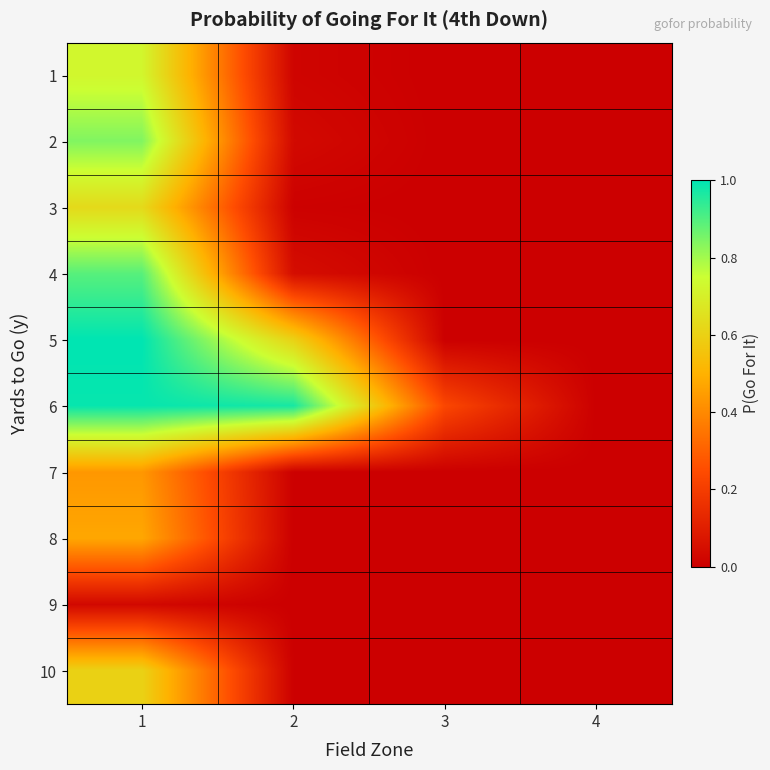

Reading left to right, what are all the values shown in this chart?

1: 1=0.7	2=0.0	3=0.0	4=0.0
2: 1=0.8	2=0.0	3=0.0	4=0.0
3: 1=0.6	2=0.0	3=0.0	4=0.0
4: 1=0.9	2=0.0	3=0.0	4=0.0
5: 1=1.0	2=0.6	3=0.0	4=0.0
6: 1=1.0	2=1.0	3=0.2	4=0.0
7: 1=0.4	2=0.0	3=0.0	4=0.0
8: 1=0.5	2=0.0	3=0.0	4=0.0
9: 1=0.0	2=0.0	3=0.0	4=0.0
10: 1=0.6	2=0.0	3=0.0	4=0.0